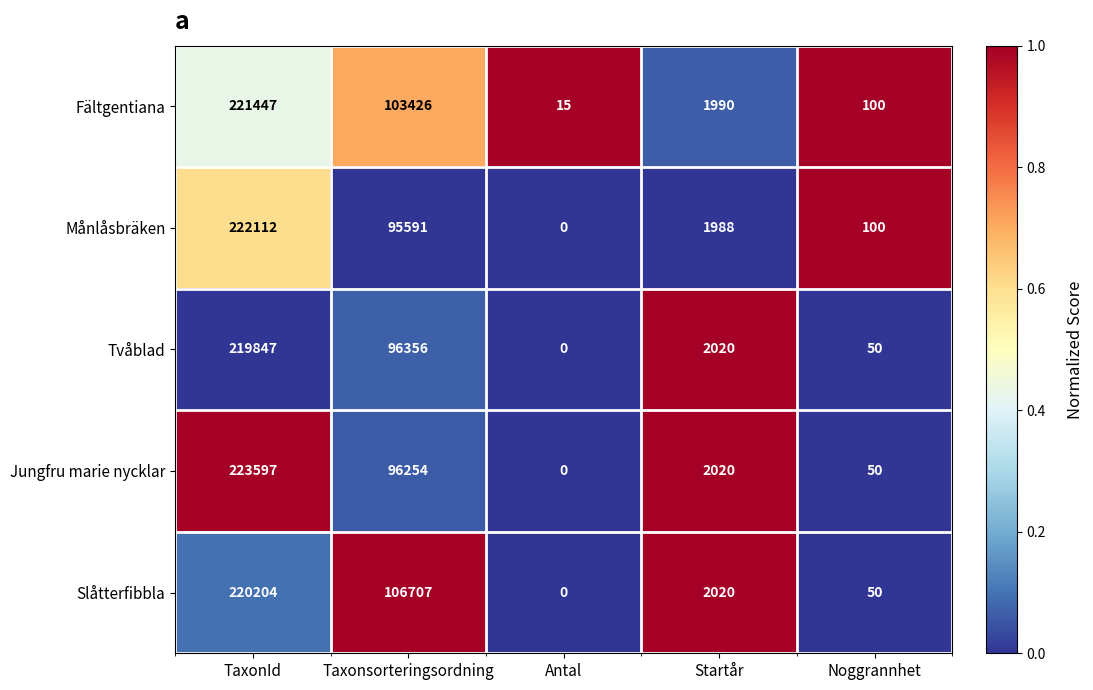

What is the spread (max minus min) of values at Noggrannhet?

50